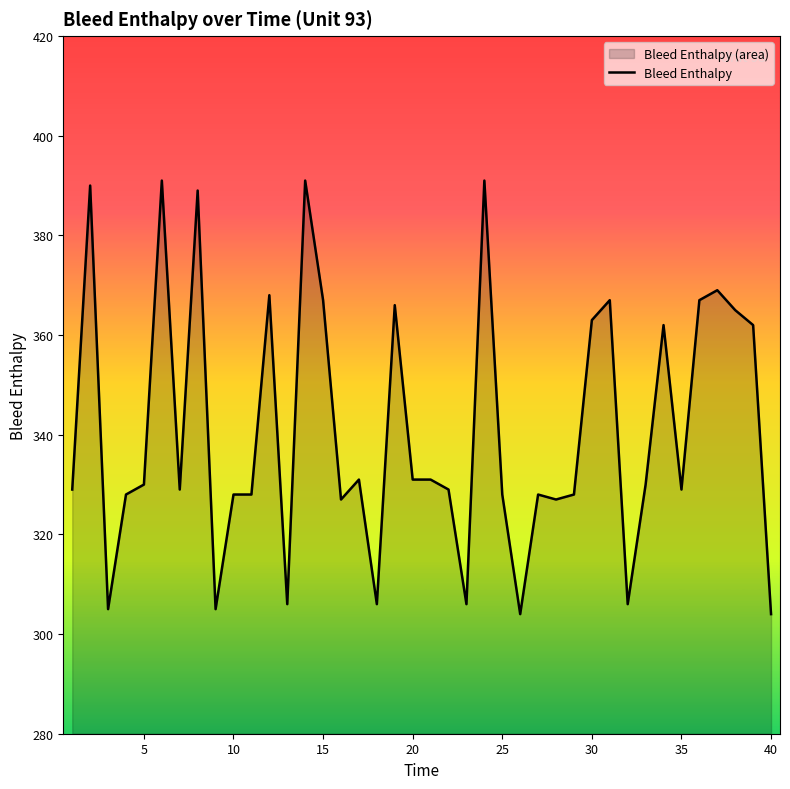

Is it true that the value at 40 is 172?

False